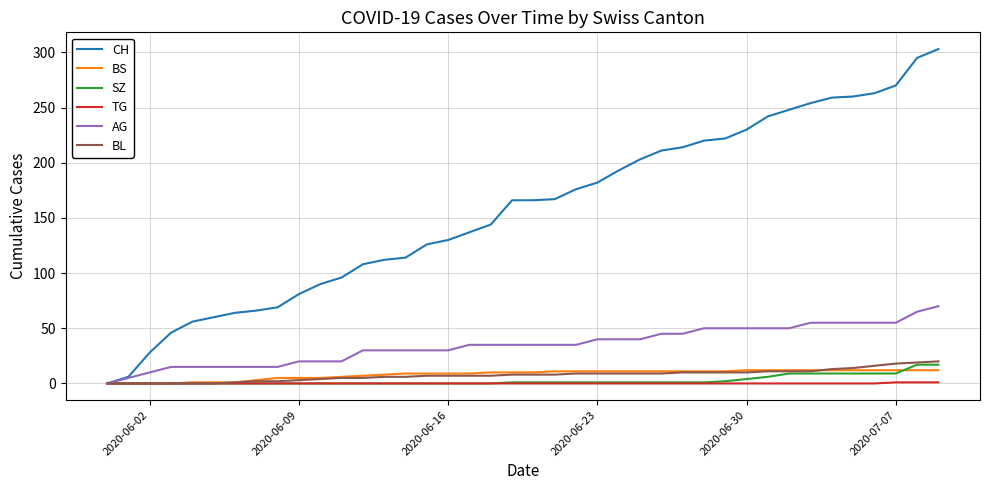

Which series has the widest spread of values?

CH